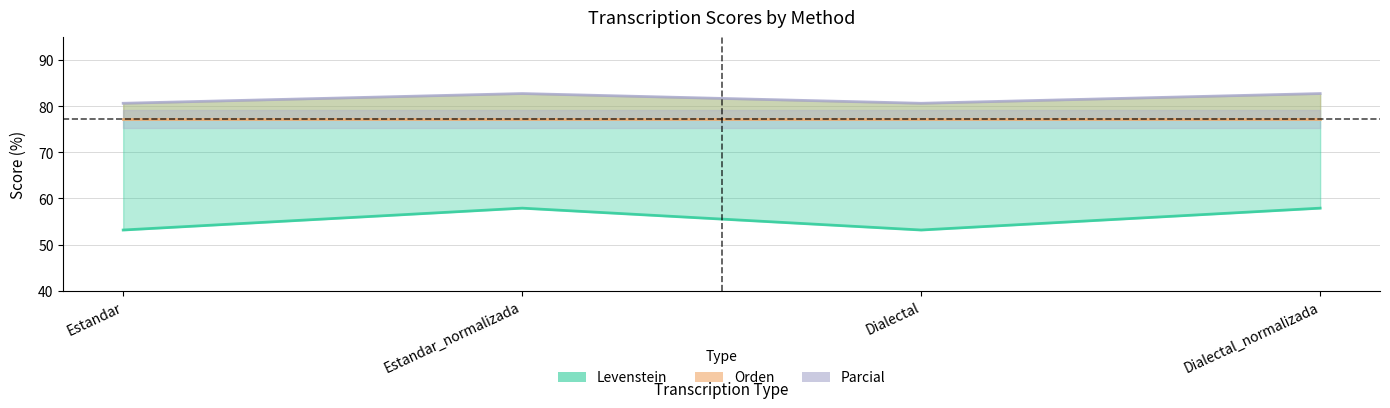

What are all the series names shown in the legend?

Levenstein, Orden, Parcial